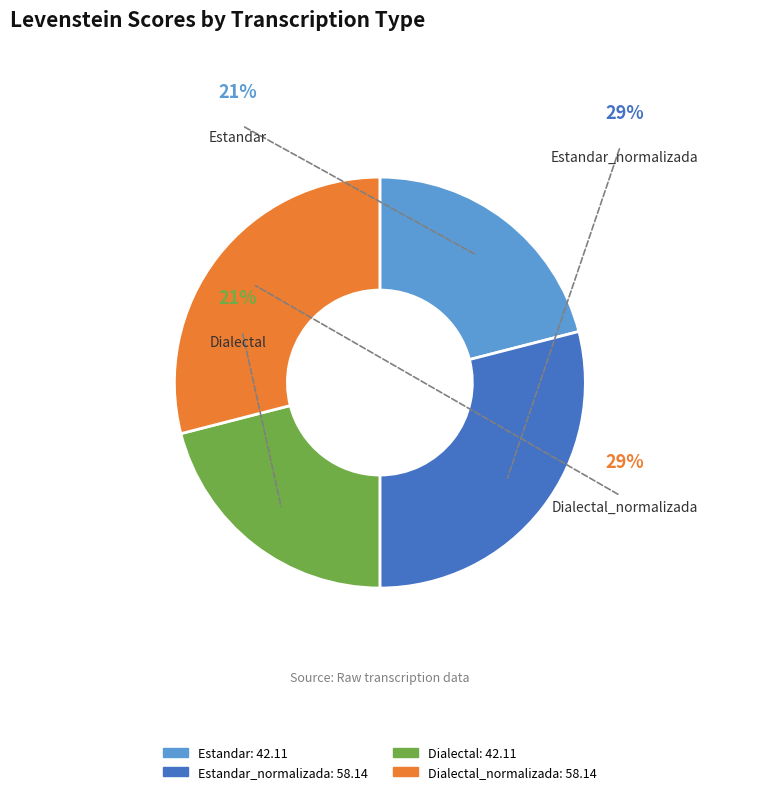

Which slice is the largest?

Estandar_normalizada